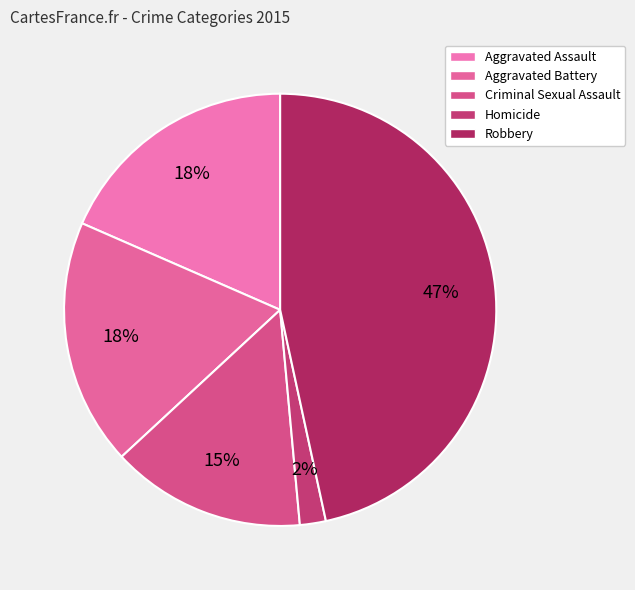

Does any single category account for the majority?

No